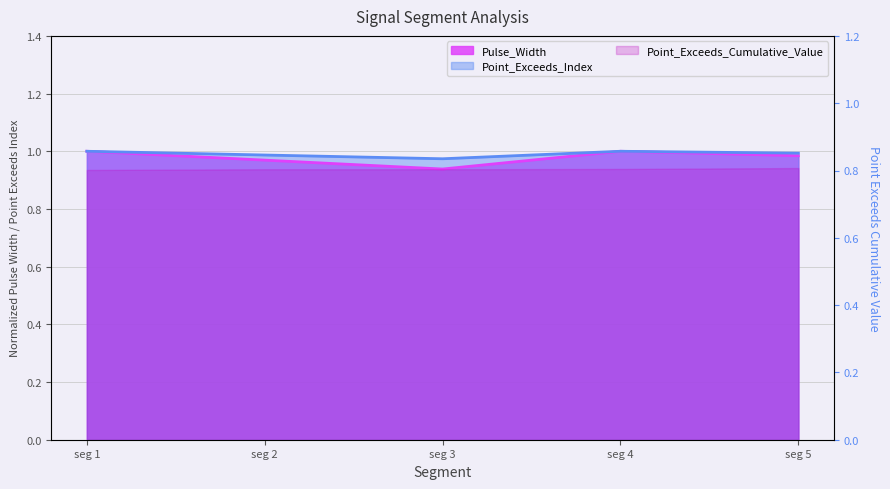

Which label corresponds to the largest value in the chart?

seg 1